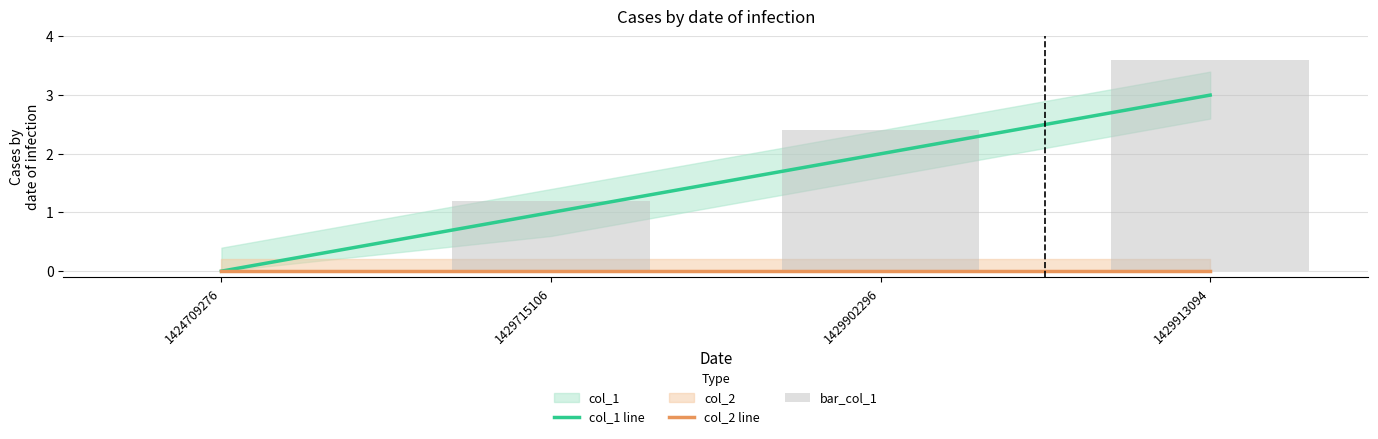

Reading left to right, extract all data points from this chart.

col_1 line: 0.0	1.0	2.0	3.0
col_2 line: 0.0	0.0	0.0	0.0
bar_col_1: 0.0	1.2	2.4	3.6